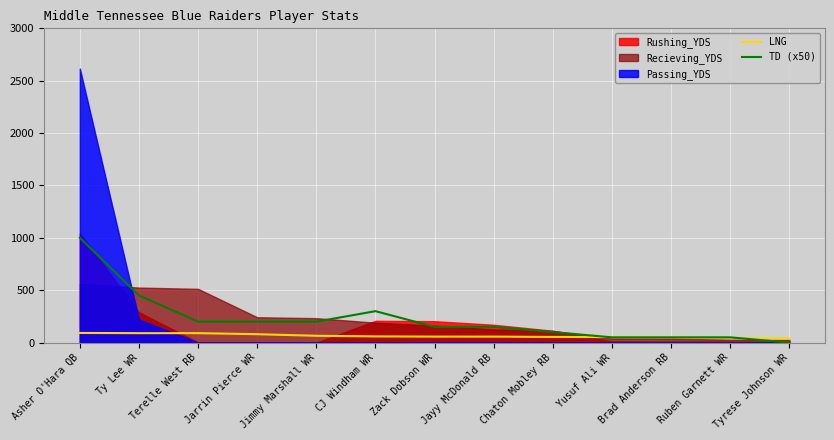

How many interior local peaks does the TD (x50) series have?

1